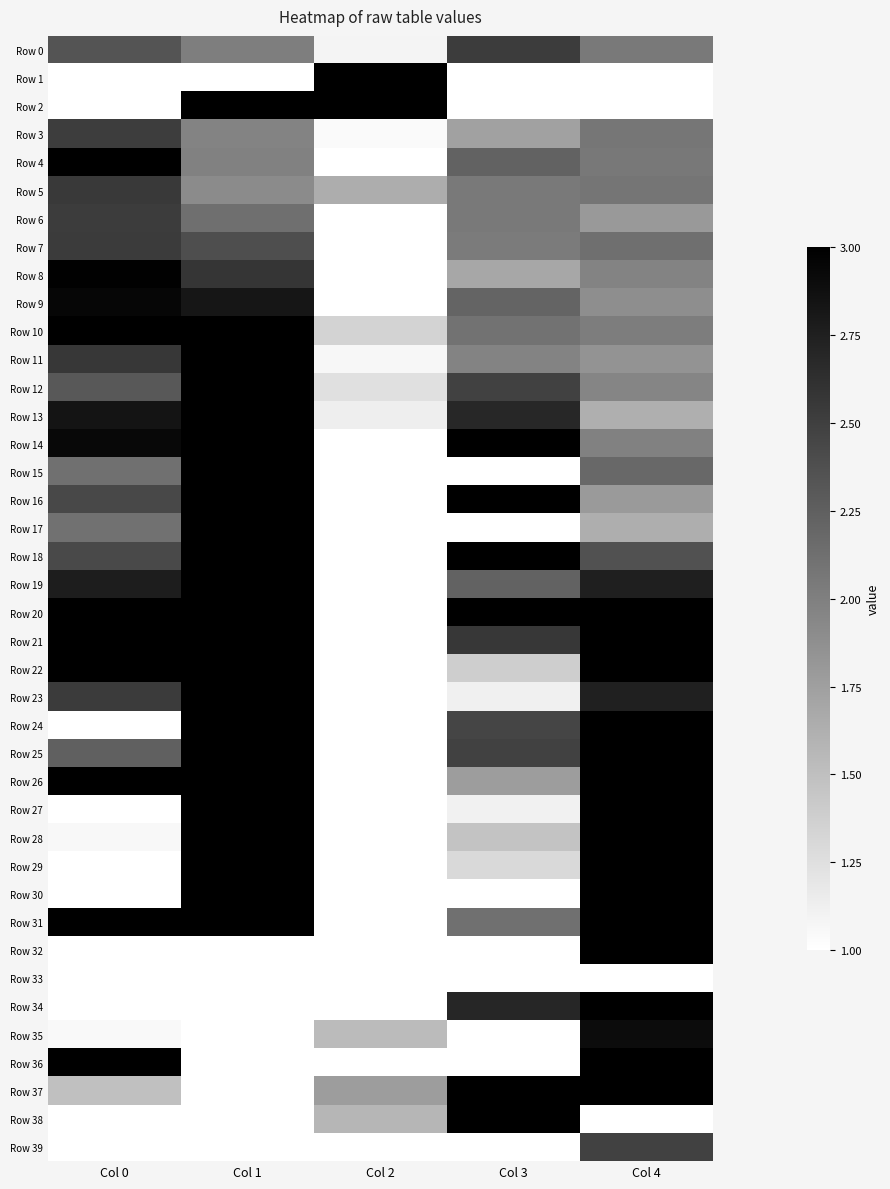

Which series changed the most between Col 3 and Col 4?

Row 30